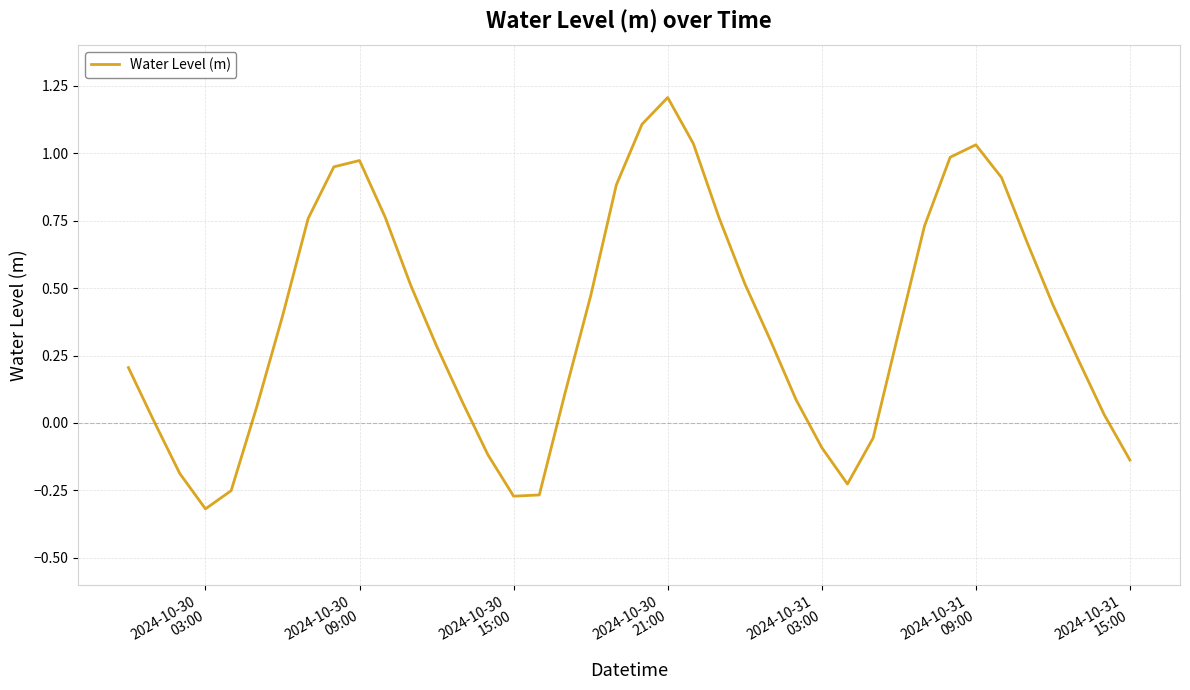

What is the difference between the maximum and minimum values?

1.5